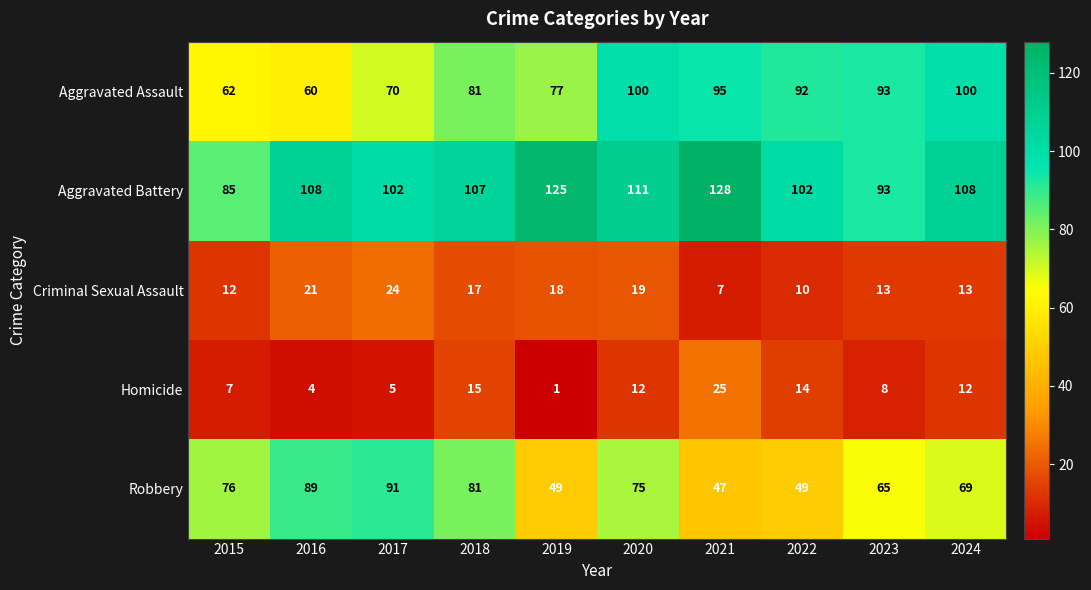

The Homicide series shows 11 at 2015. True or false?

False